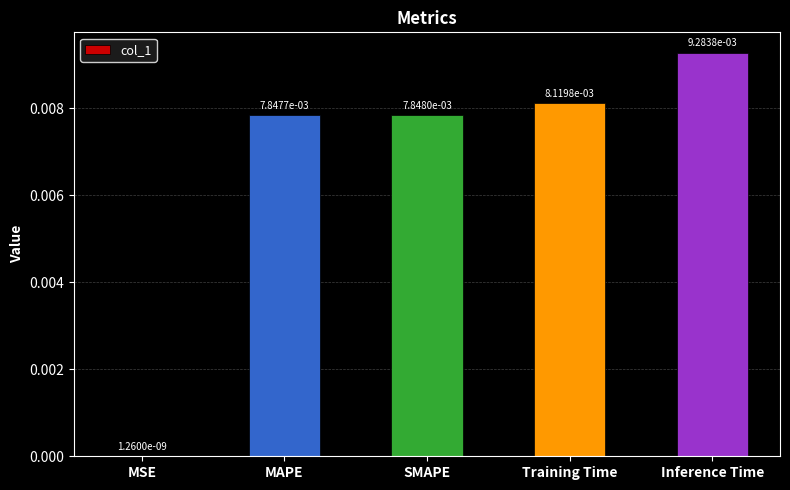

At which category does the chart reach its peak across all series?

Inference Time